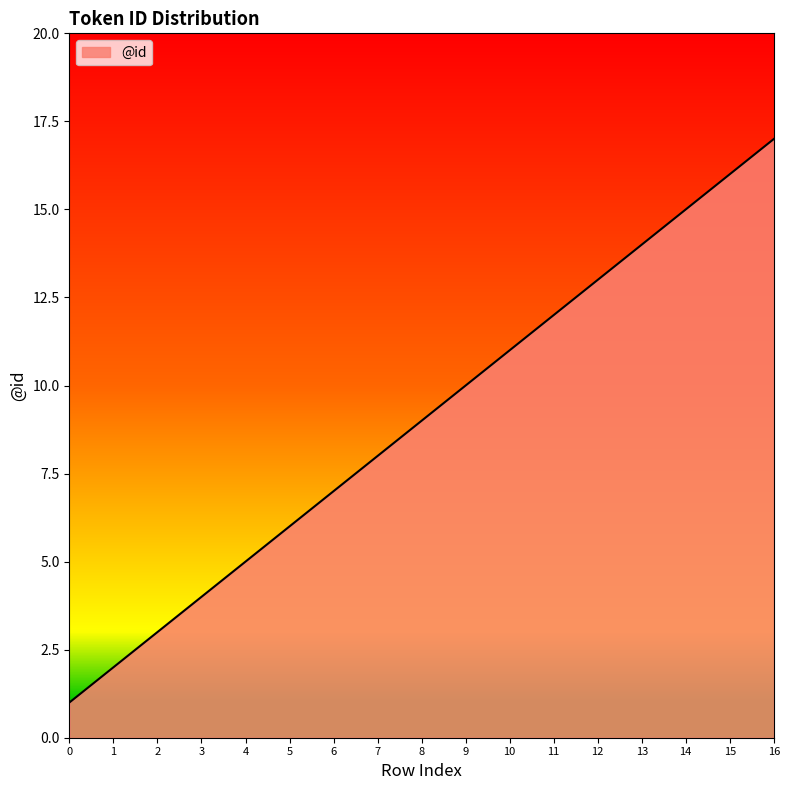

True or false: the data shows 6 at 3.

False